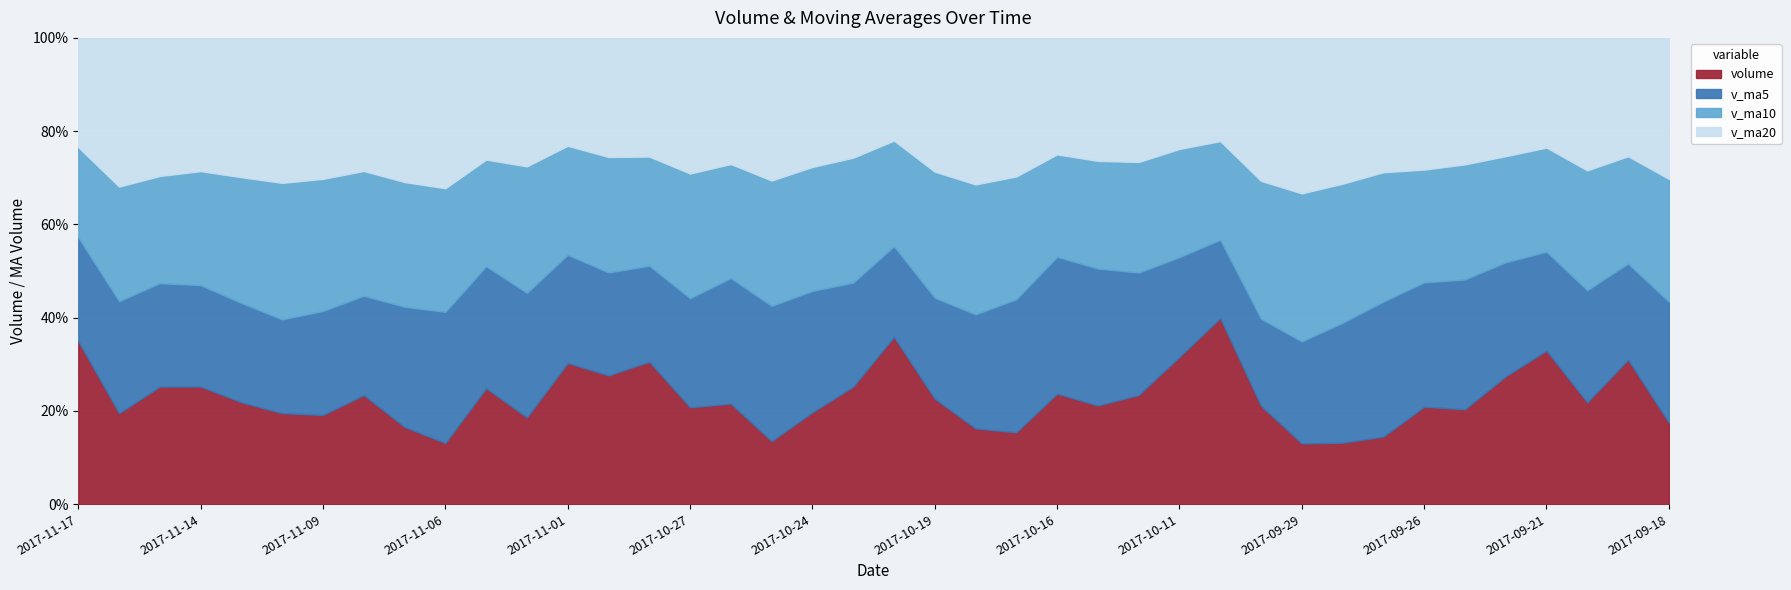

What is the sum of all v_ma20 values?

562297.7